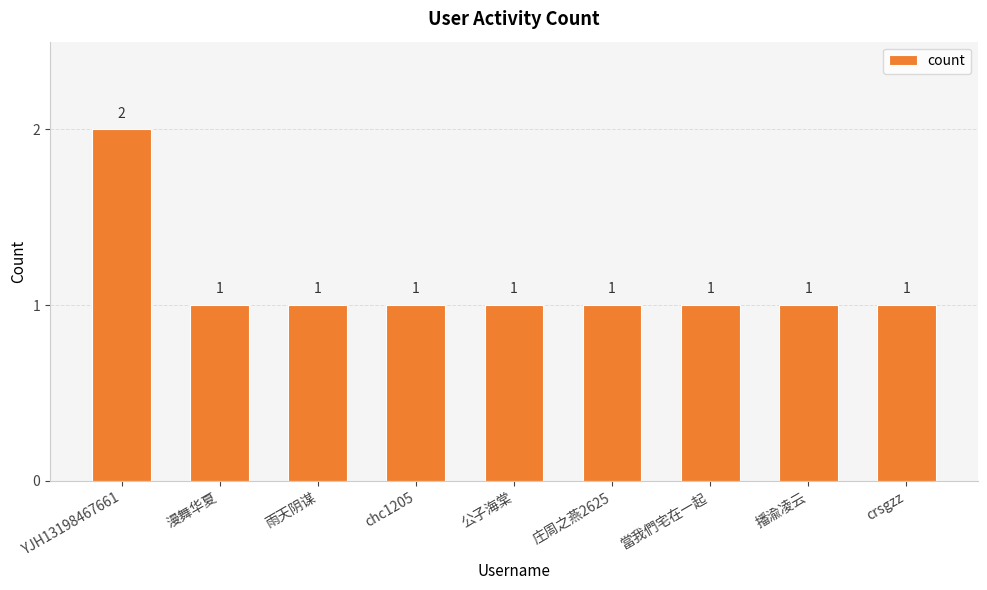

What is the sum of all values?

10